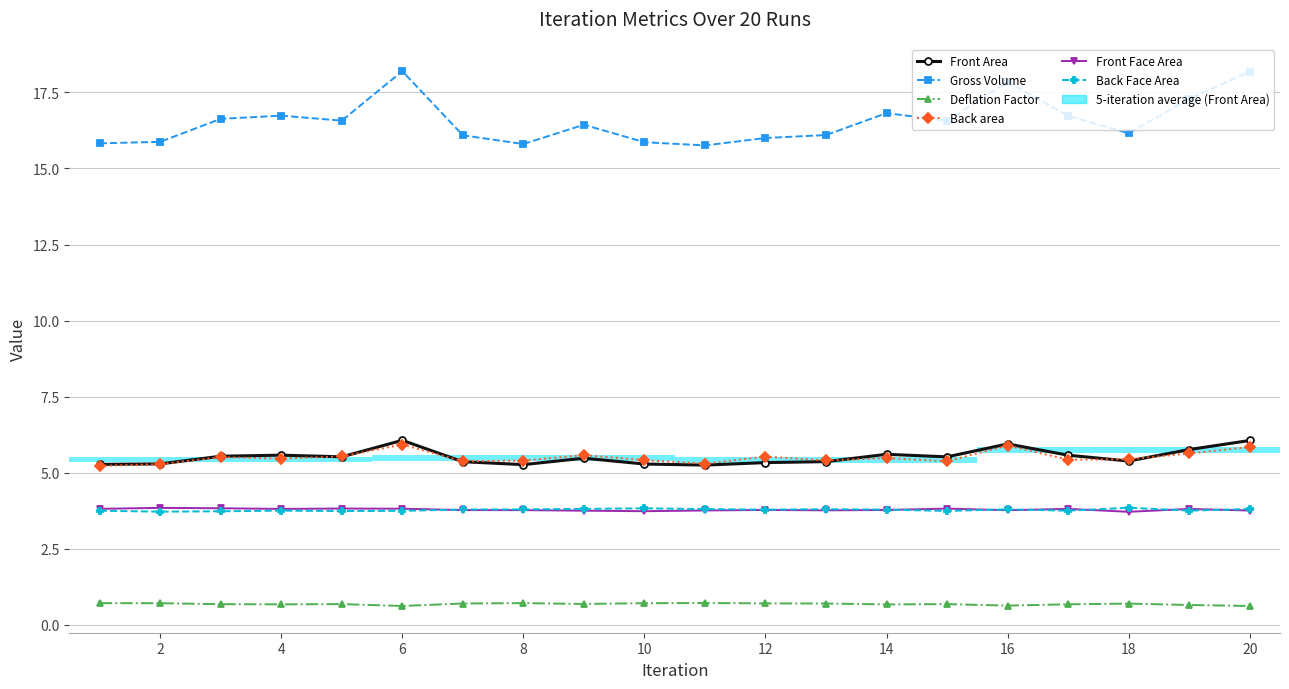

How many groups of bars are there?

20